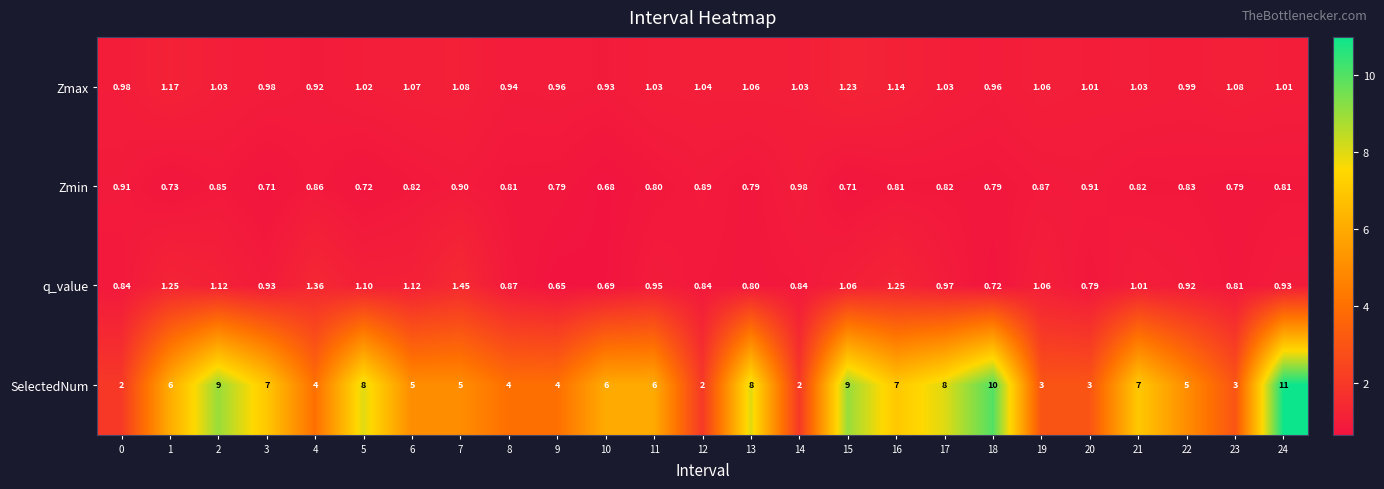

List the series in order of their peak value, lowest first.

Zmin, Zmax, q_value, SelectedNum